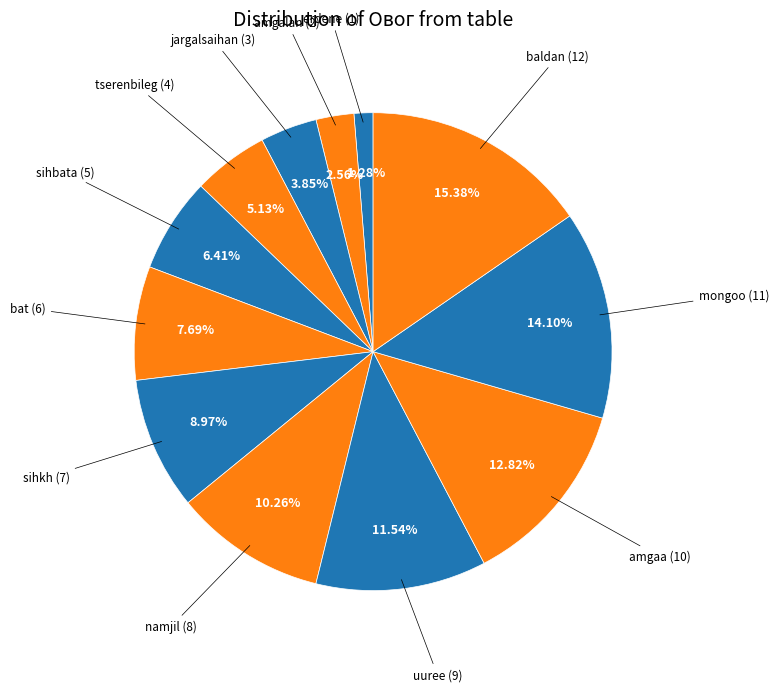

Which category has the smallest portion of the pie?

erdene